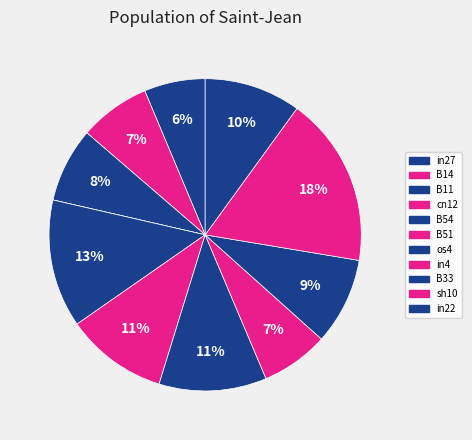

Is it true that in4 is 7% of the pie?

True